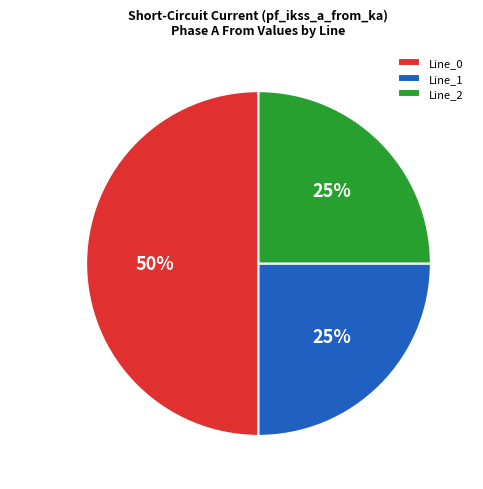

To the nearest percent, what is the difference between the largest and smallest slice percentages?

25%